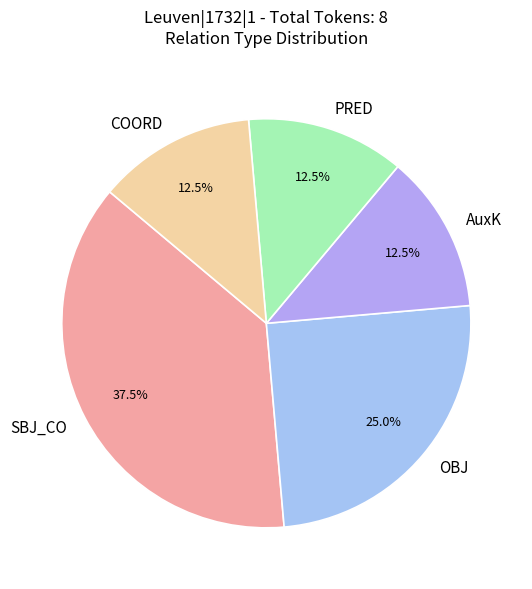

Is there any slice that represents more than half of the pie?

No